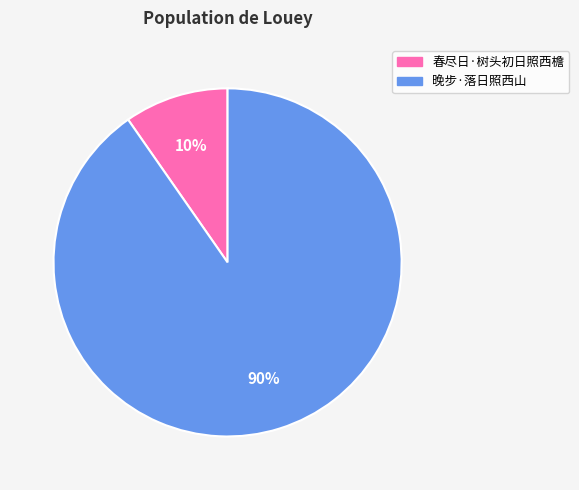

What percentage is the 春尽日·树头初日照西檐 slice, to the nearest percent?

10%